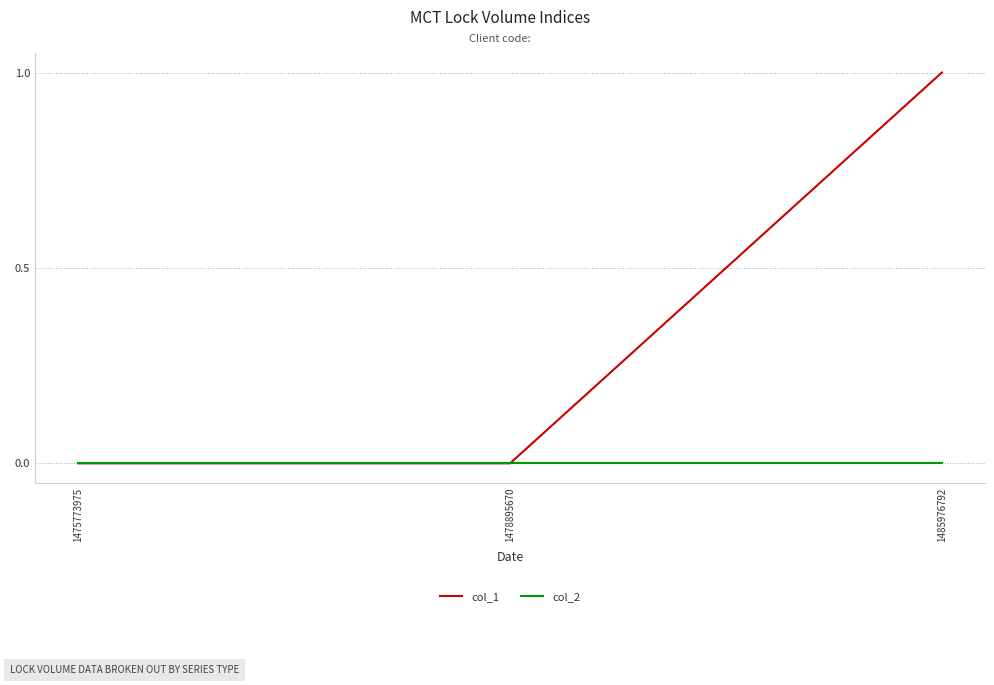

Rank the series by their average value, from highest to lowest.

col_1, col_2